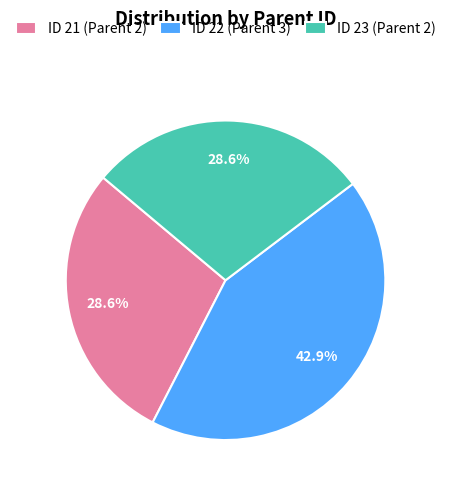

To the nearest percent, what is the average slice percentage?

33%